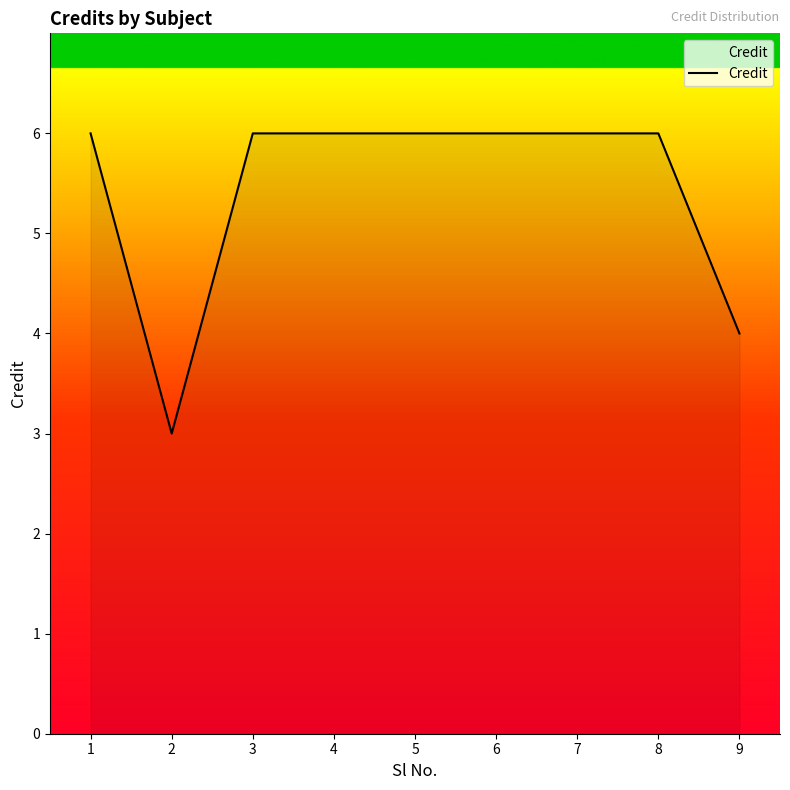

What is the difference between the maximum and minimum values?

3